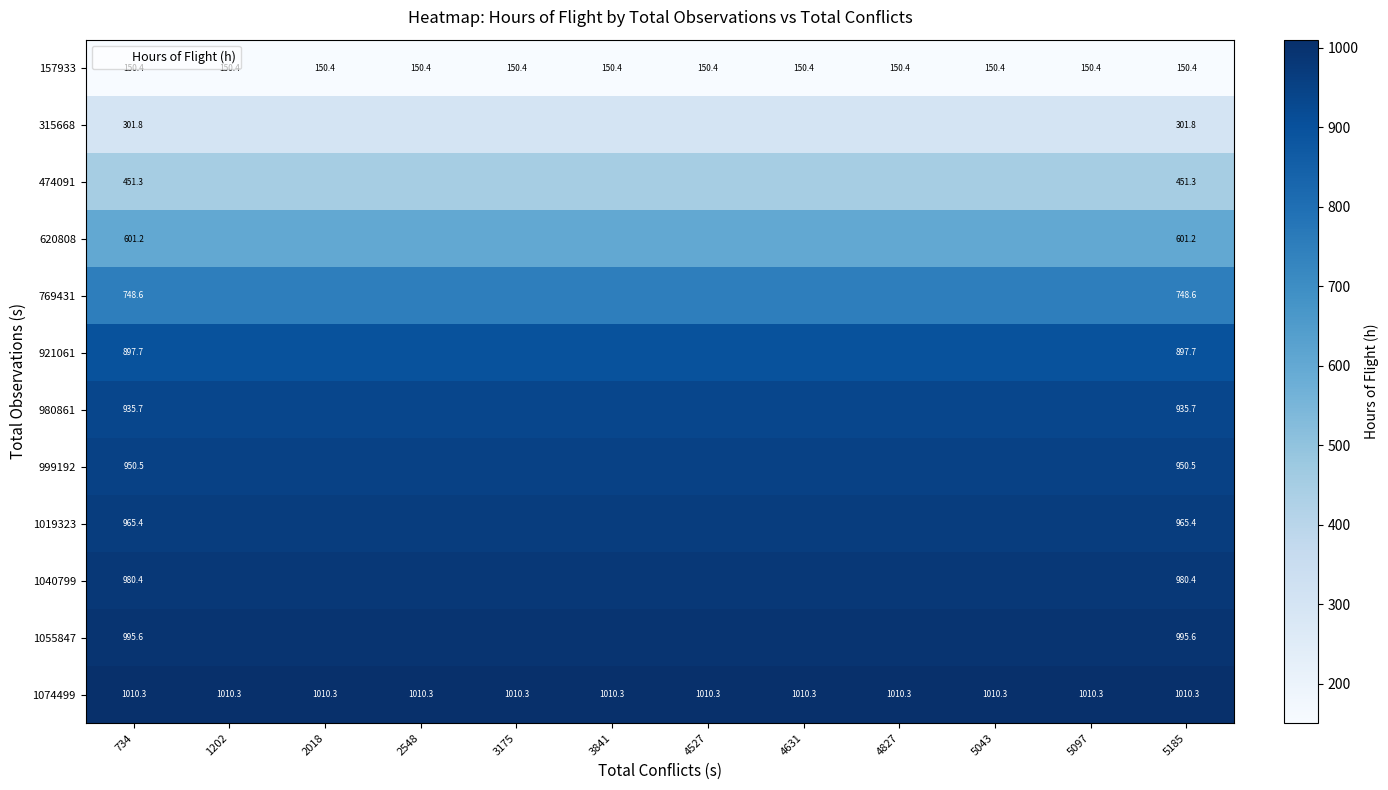

True or false: 1074499 has a value of 1010.3 at 2018.

True